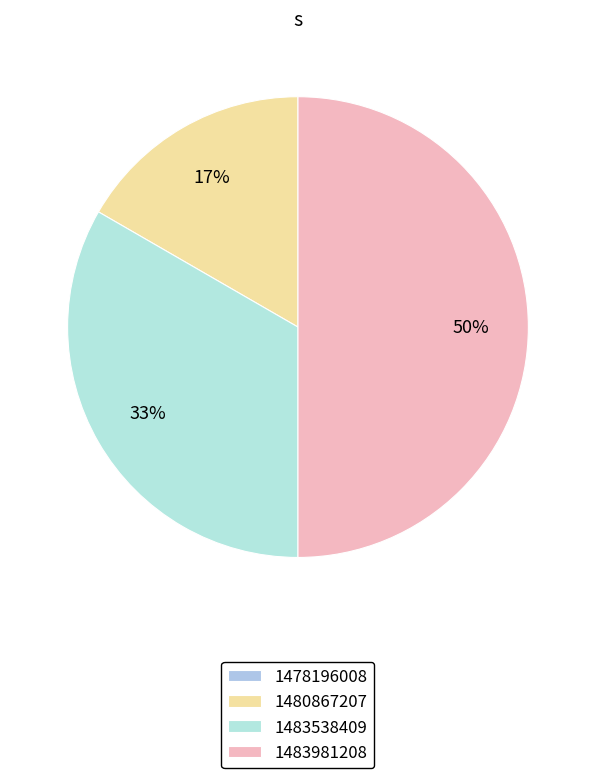

What is the total percentage of 1483981208 and 1478196008?

50.0%